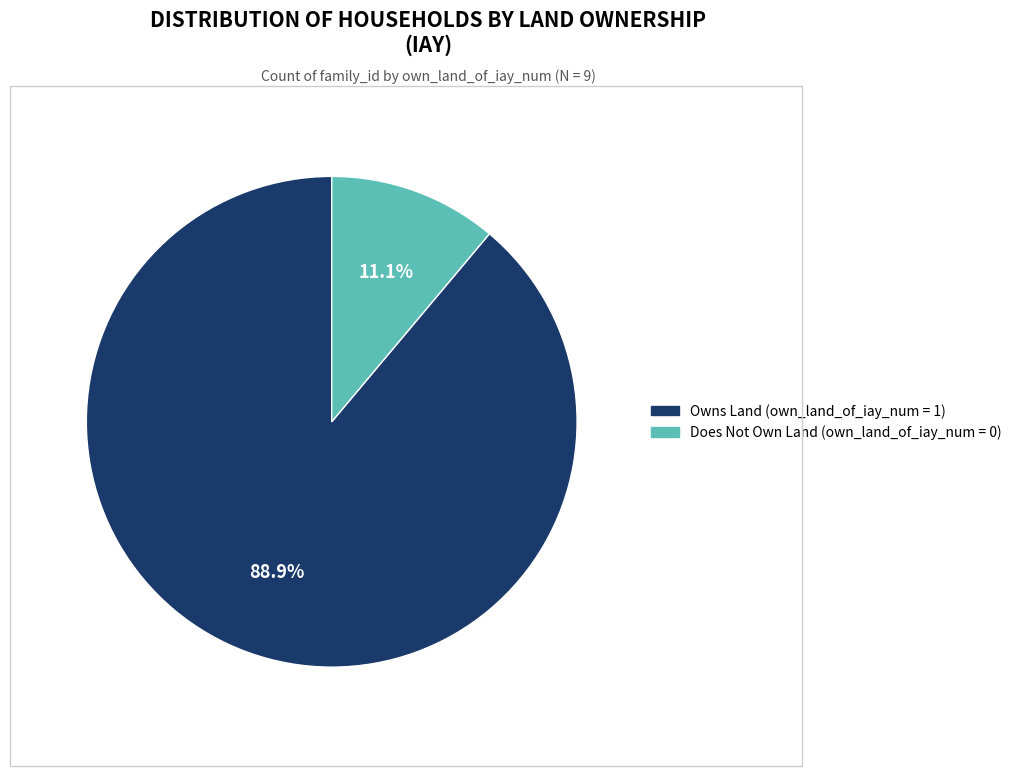

Does any single category account for the majority?

Yes